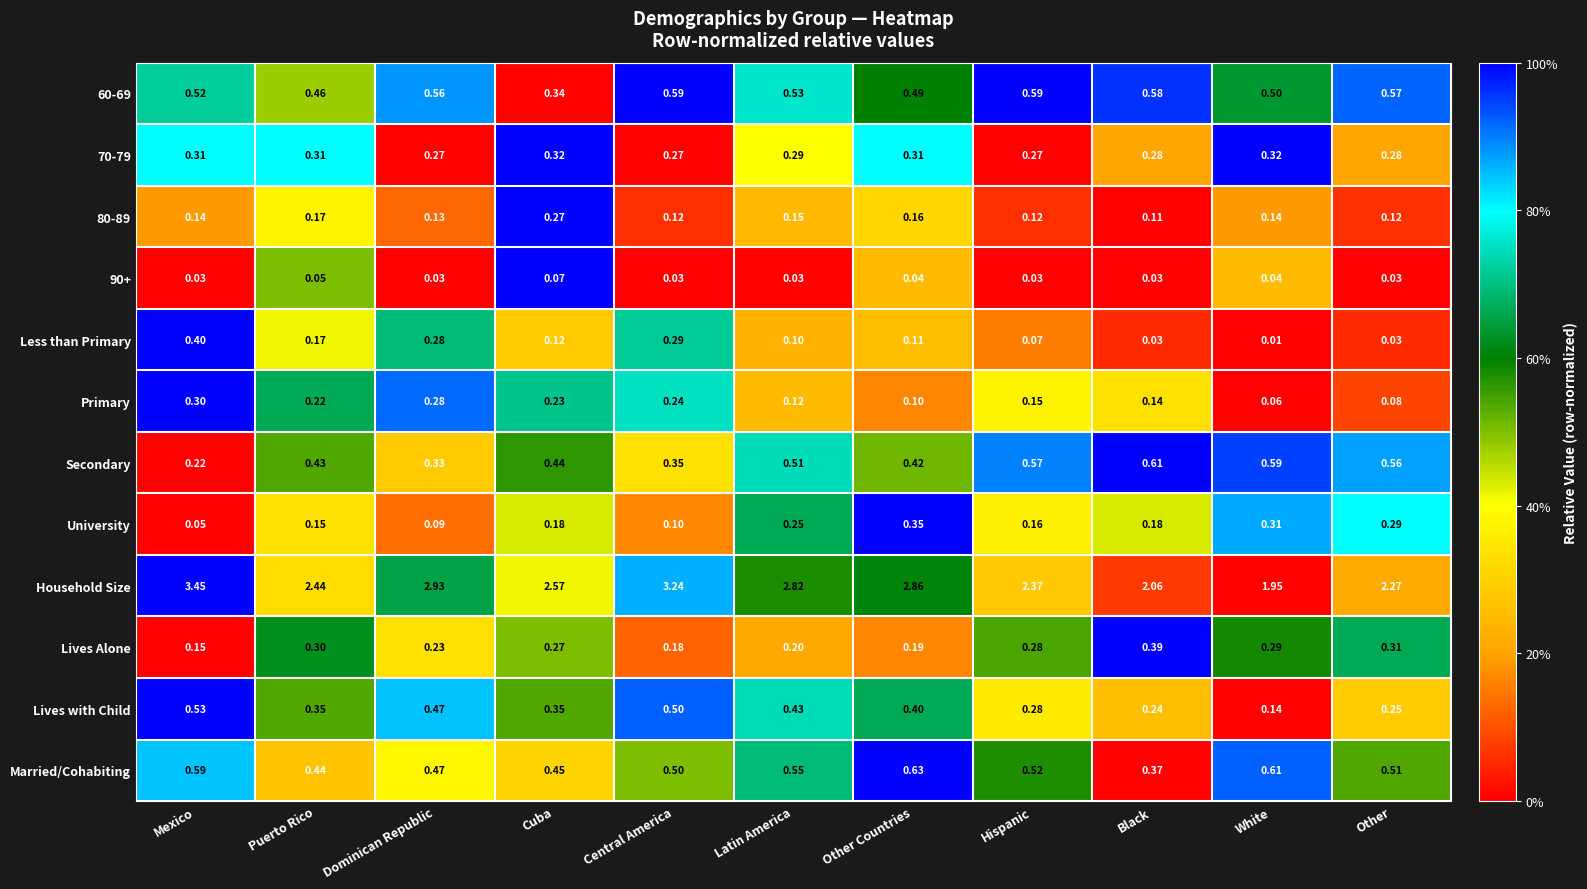

At which category is the sum across all series the highest?

Mexico